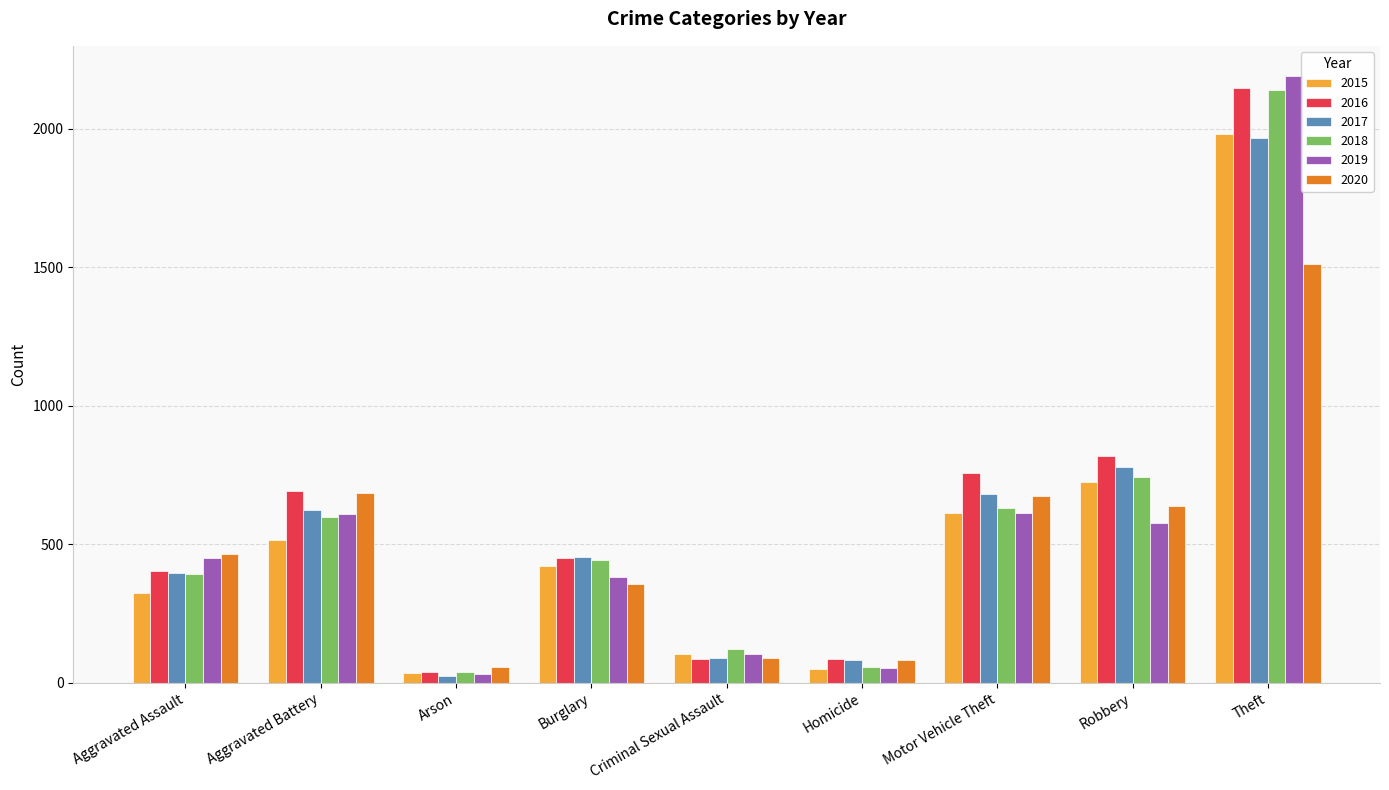

Between Burglary and Motor Vehicle Theft, which series saw the biggest shift?

2020